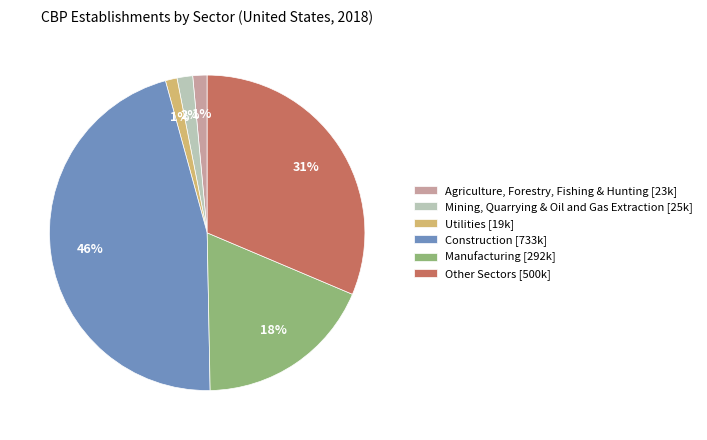

Do Agriculture, Forestry, Fishing & Hunting [23k] and Manufacturing [292k] together represent more than half of the pie?

No